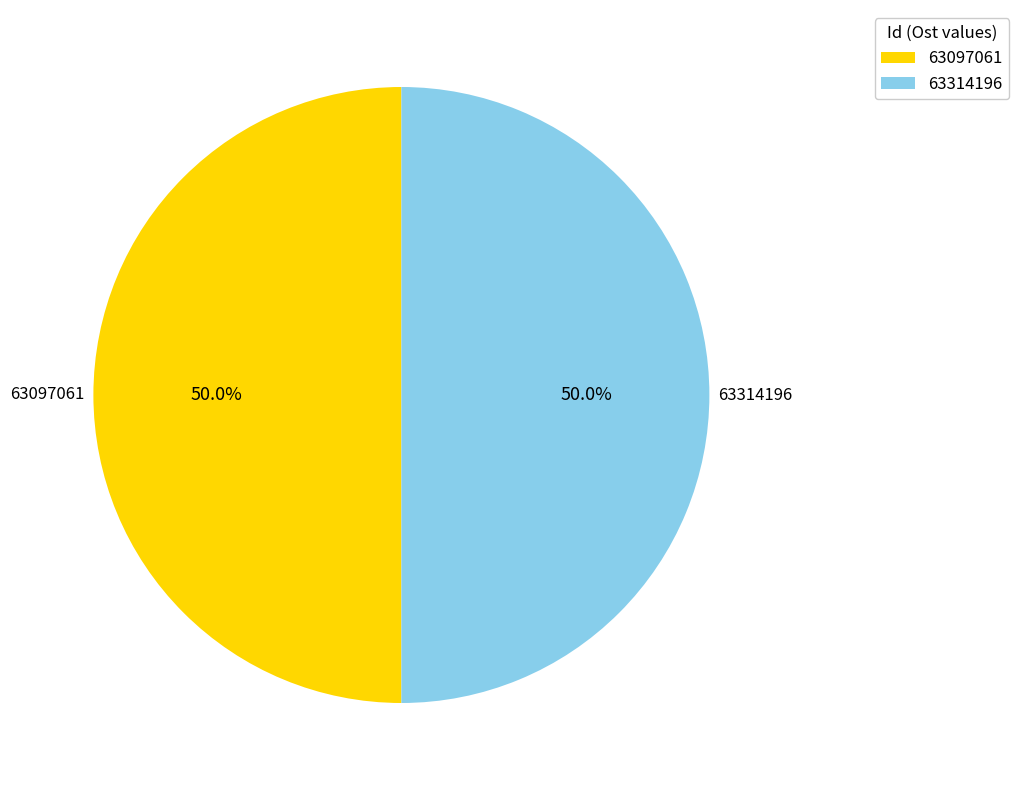

How many segments does this pie chart have?

2